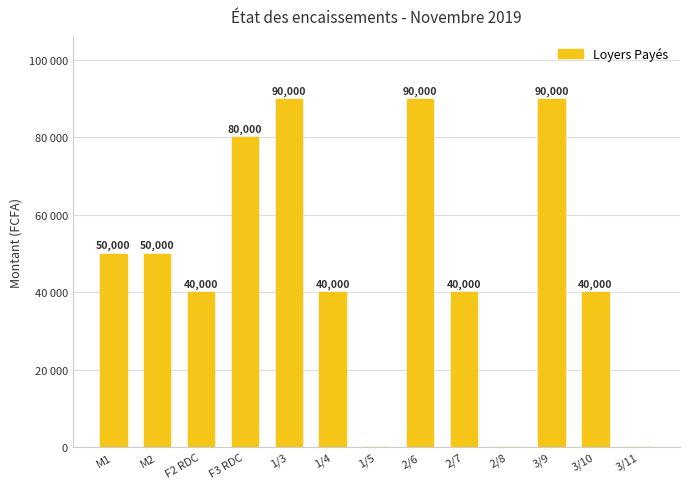

What is the change in value from 1/3 to 1/5?

-90000